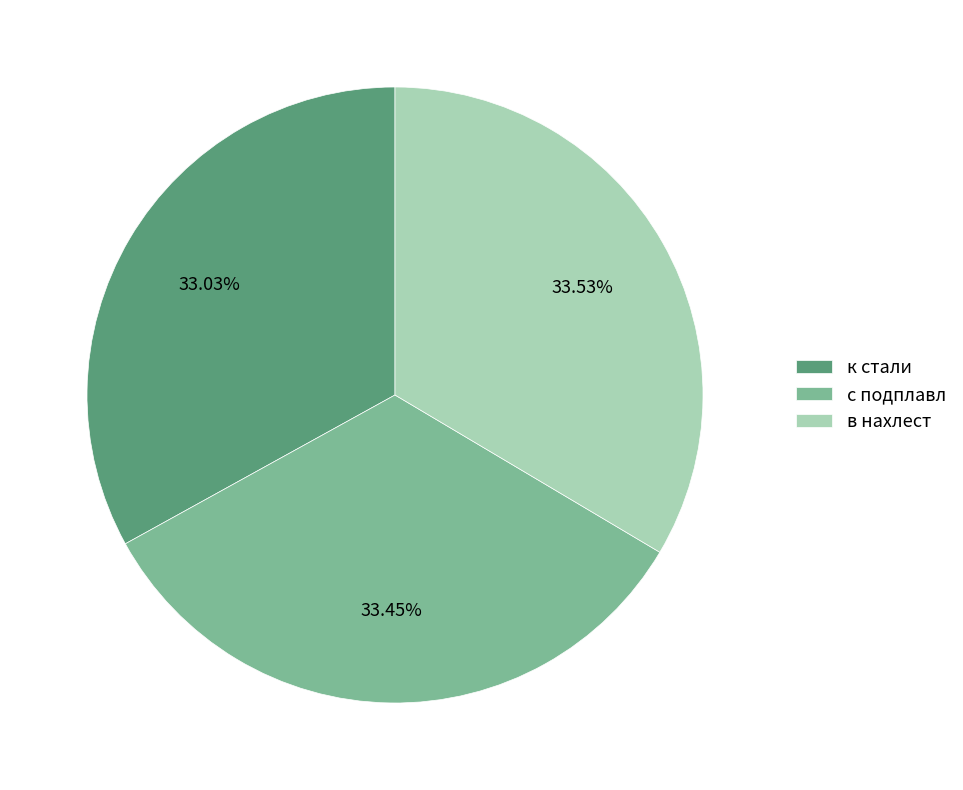

How many segments does this pie chart have?

3